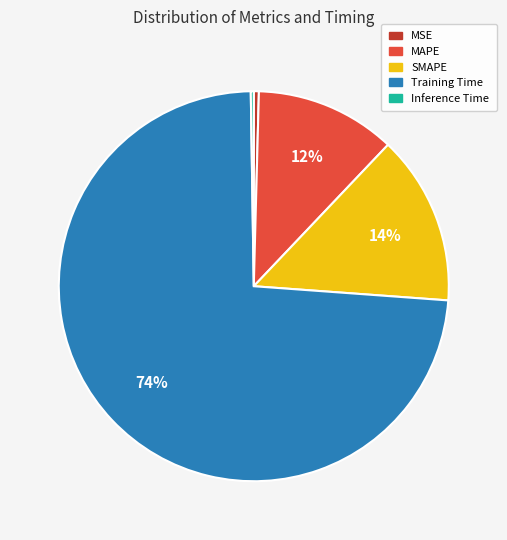

Which slice is the largest?

Training Time